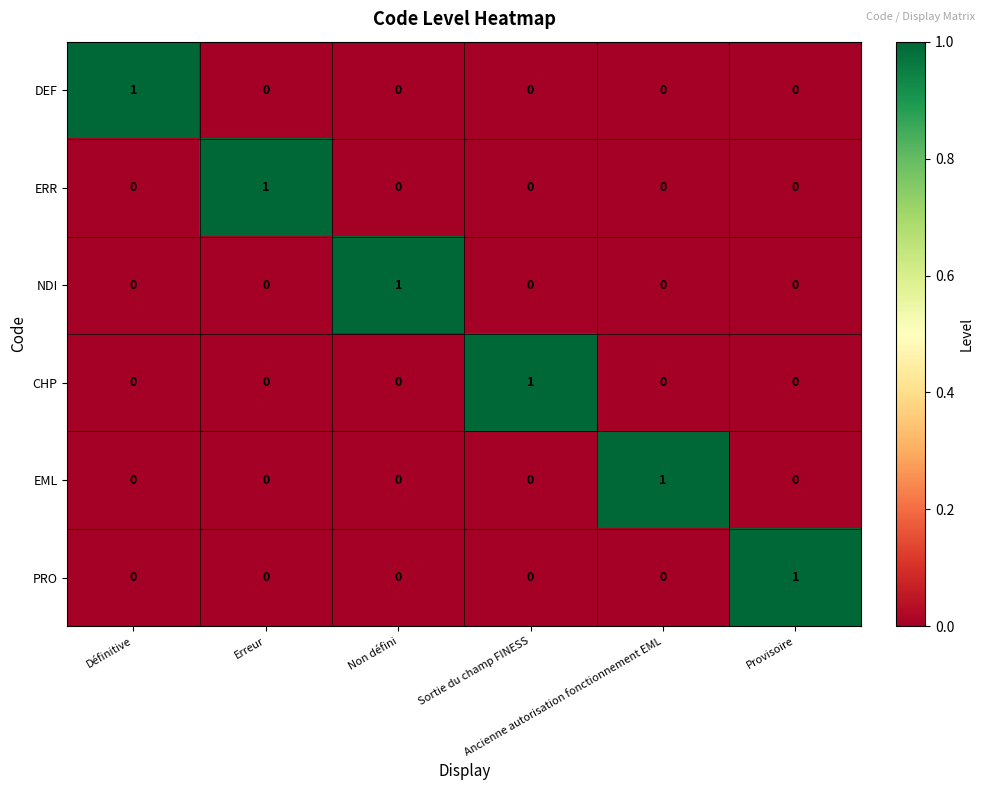

How many NDI values are between 0 and 1?

6